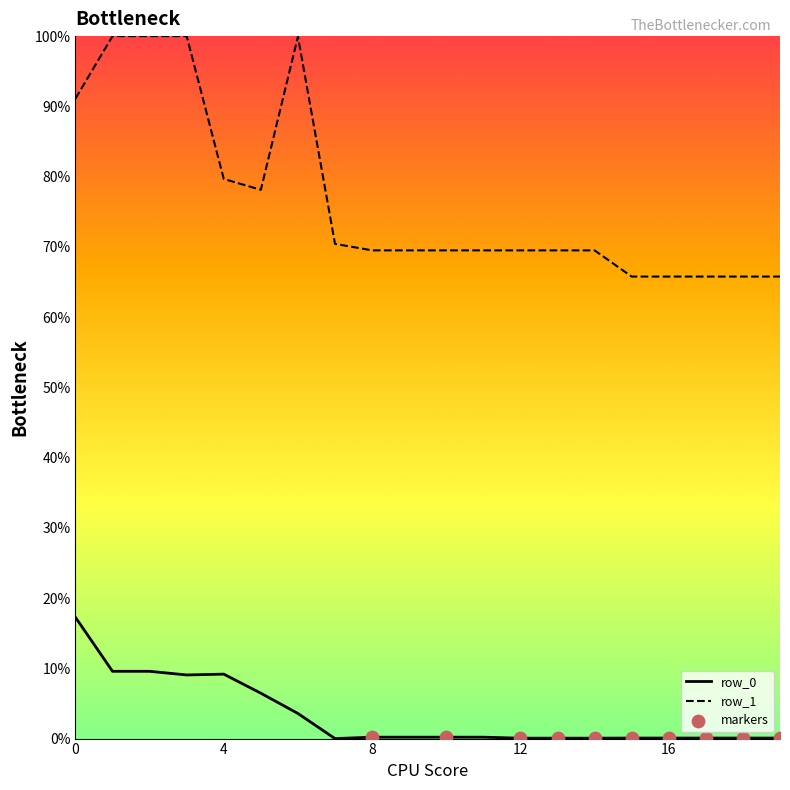

Which series has the largest total across all categories?

row_1